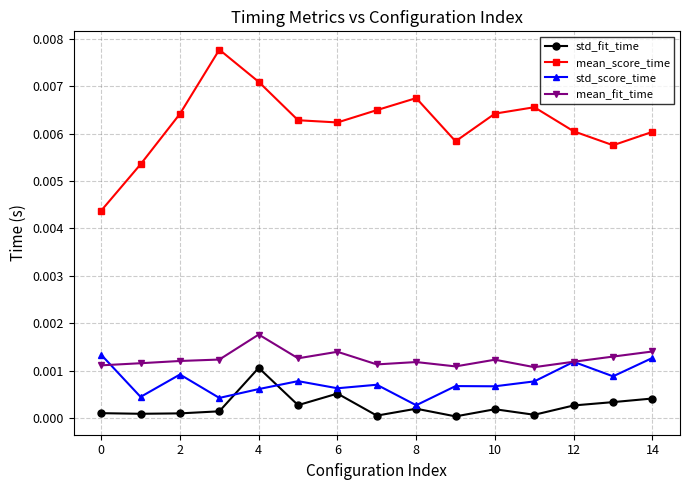

Count the mean_fit_time values in the range 0 to 1.

15